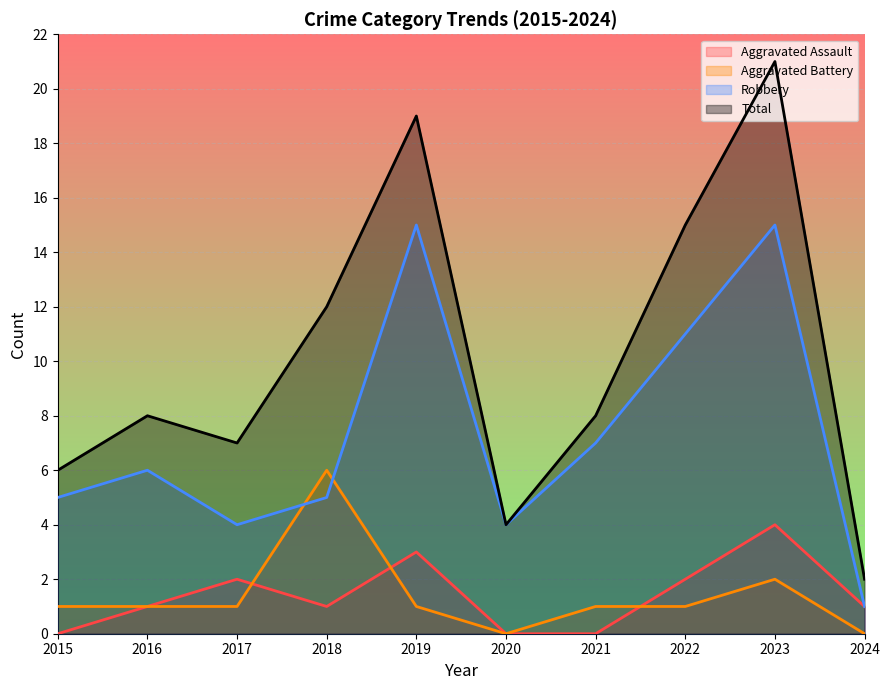

True or false: Total has a value of 21 at 2023.

True